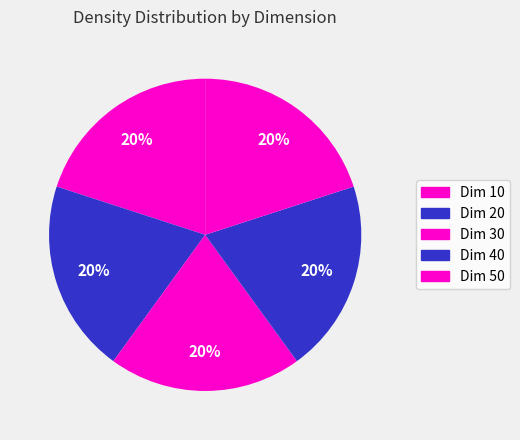

Is there any slice that represents more than half of the pie?

No